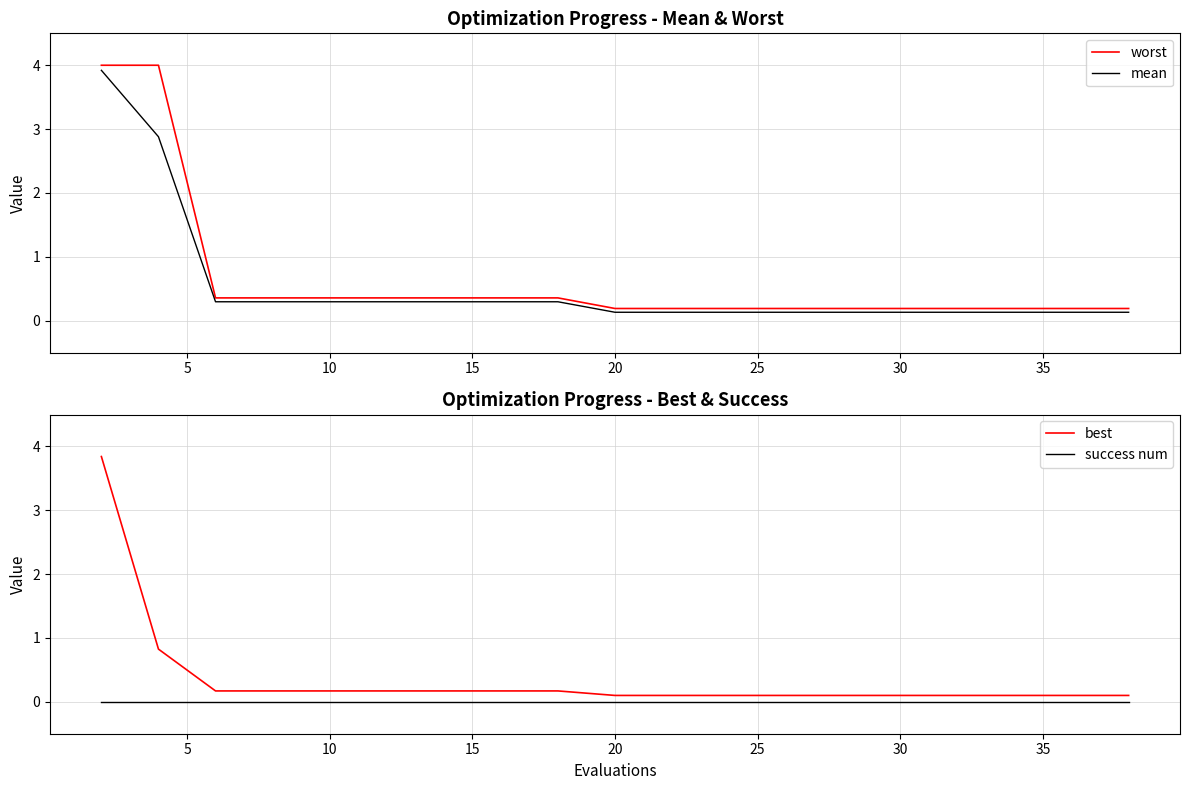

True or false: best and mean intersect in this chart.

False